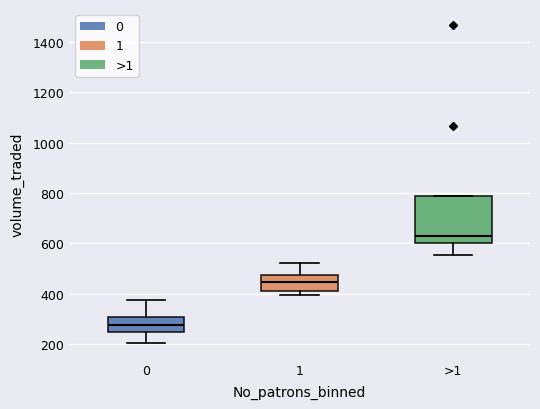

Where does the median line of the box for 0 sit on the y-axis? The values are not printed on the chart, so give them approximately, as read against the axis.

280